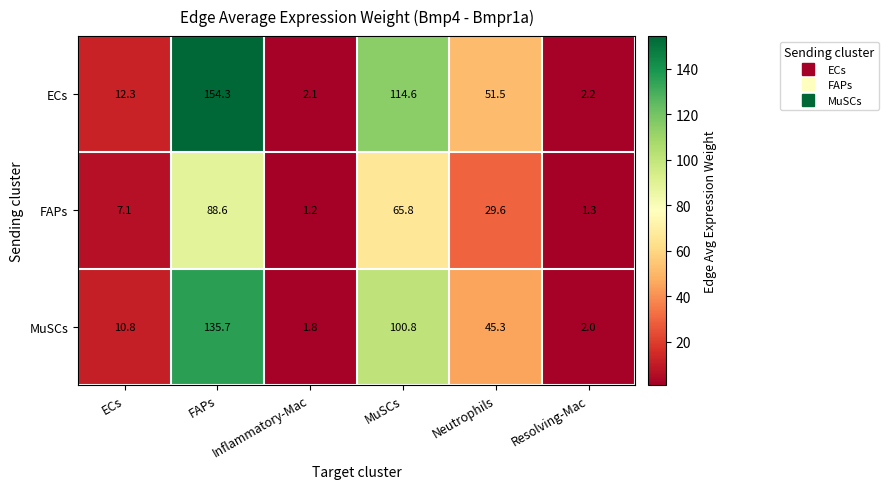

Rank the series by their maximum value, from lowest to highest.

FAPs, MuSCs, ECs